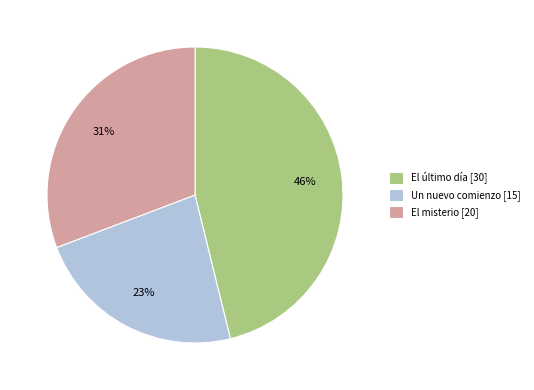

How many segments does this pie chart have?

3